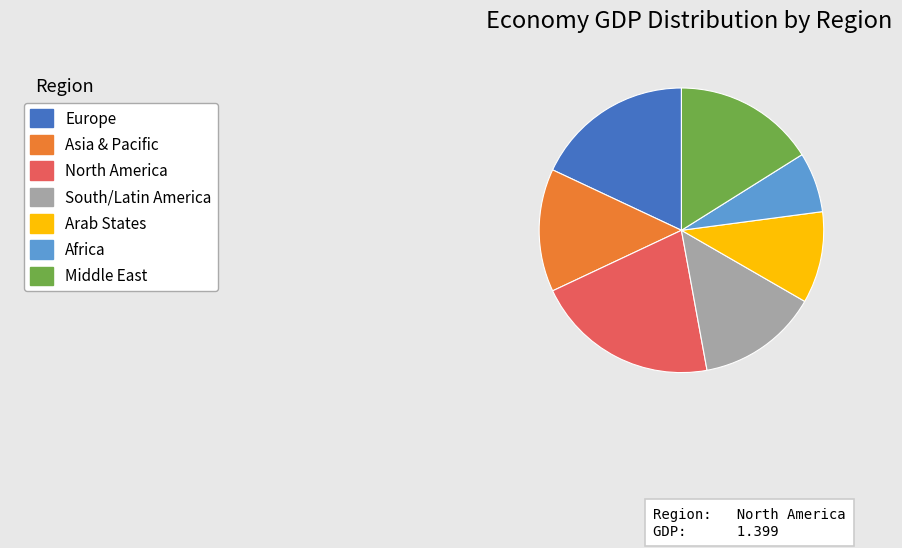

Does any single category account for the majority?

No